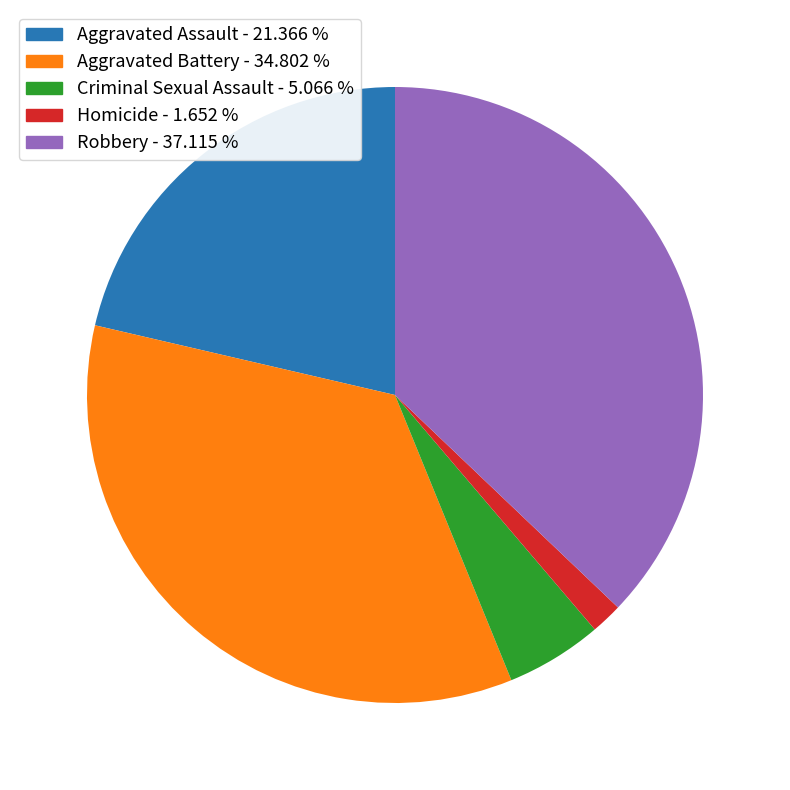

Which has a higher value, Homicide or Robbery?

Robbery